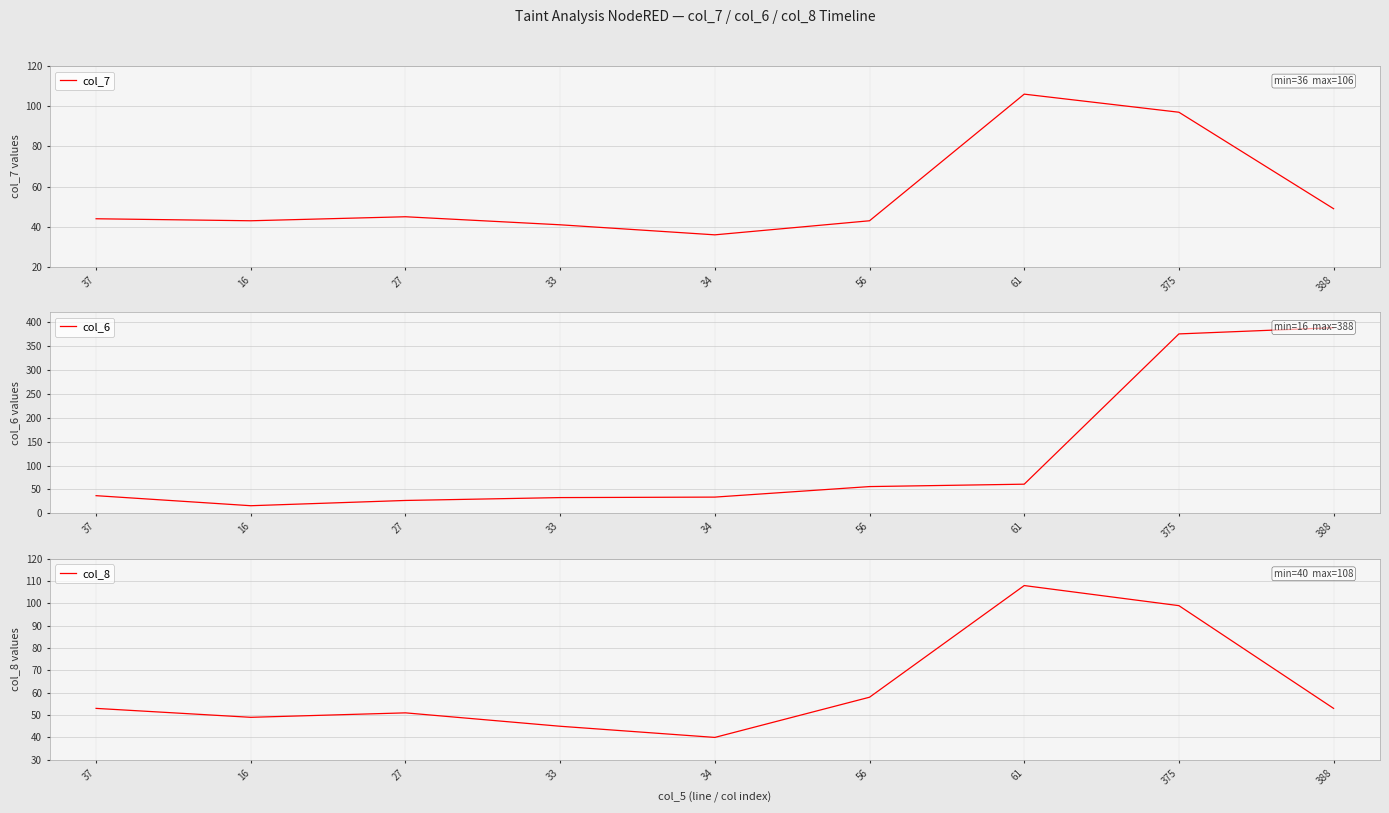

Where does the col_7 series first go above 44?

27